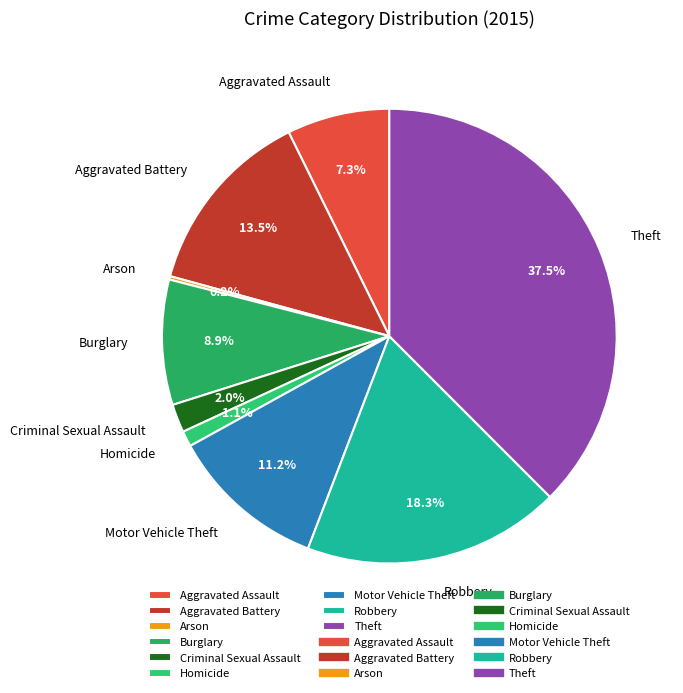

To the nearest percent, what is the average slice percentage?

11%